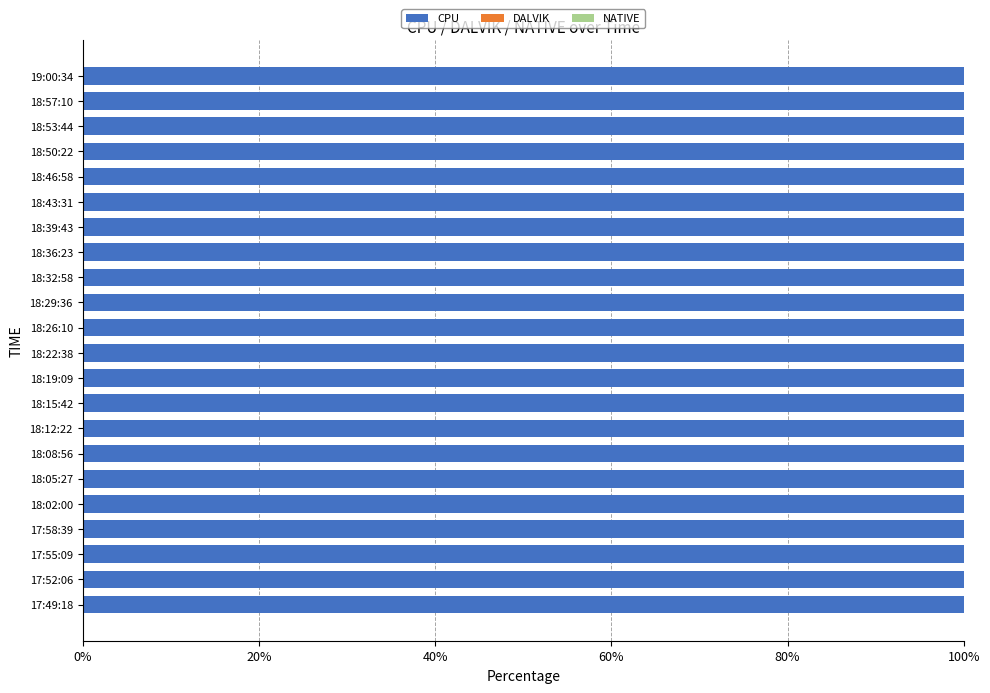

Which category has the highest value across all series?

17:58:39